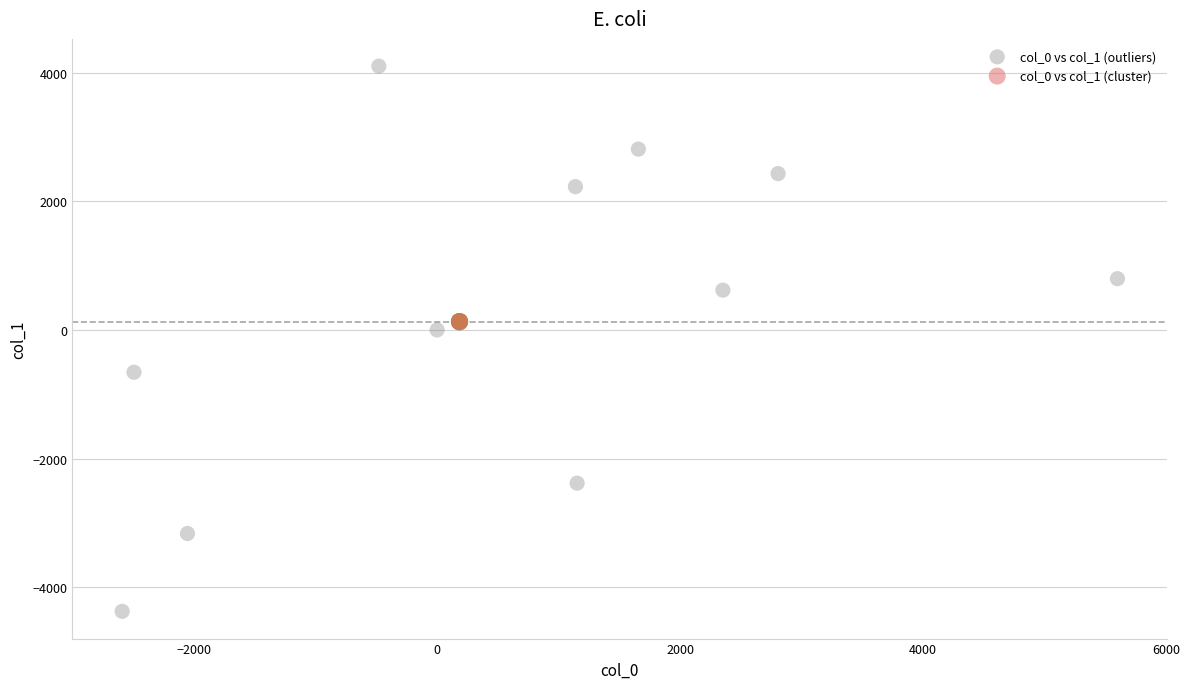

Which series reaches the maximum Y coordinate?

col_0 vs col_1 (outliers)